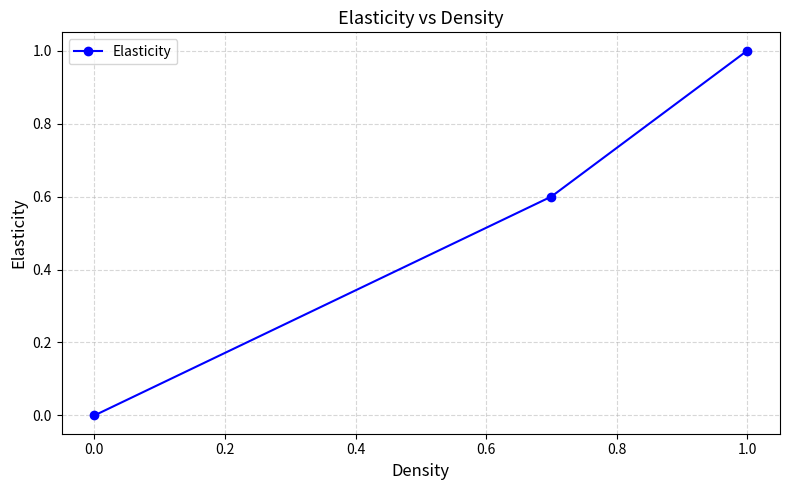

What is the greatest value displayed?

1.0